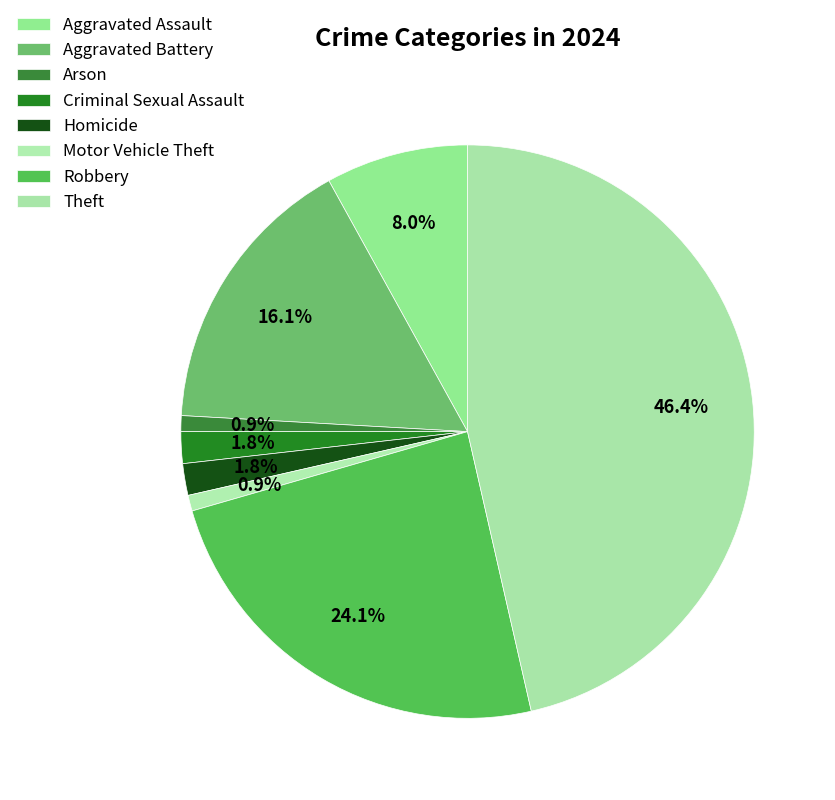

How much of the chart is everything except Homicide?

98.2%